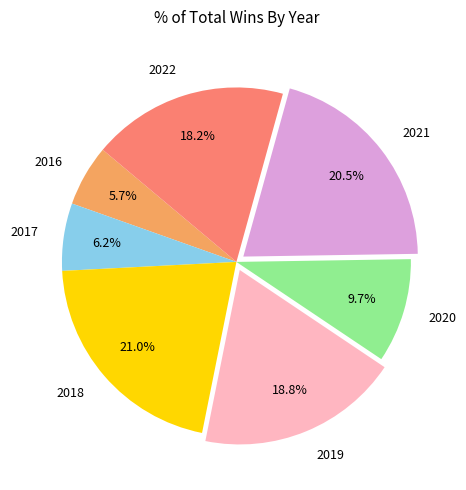

Count the number of slices in the pie.

7